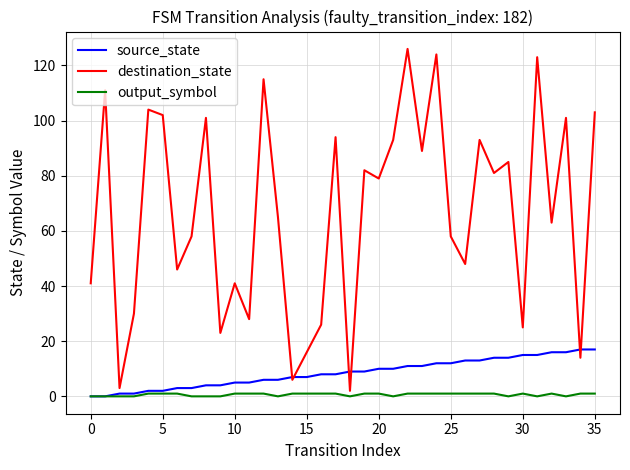

What is the greatest value displayed?

126